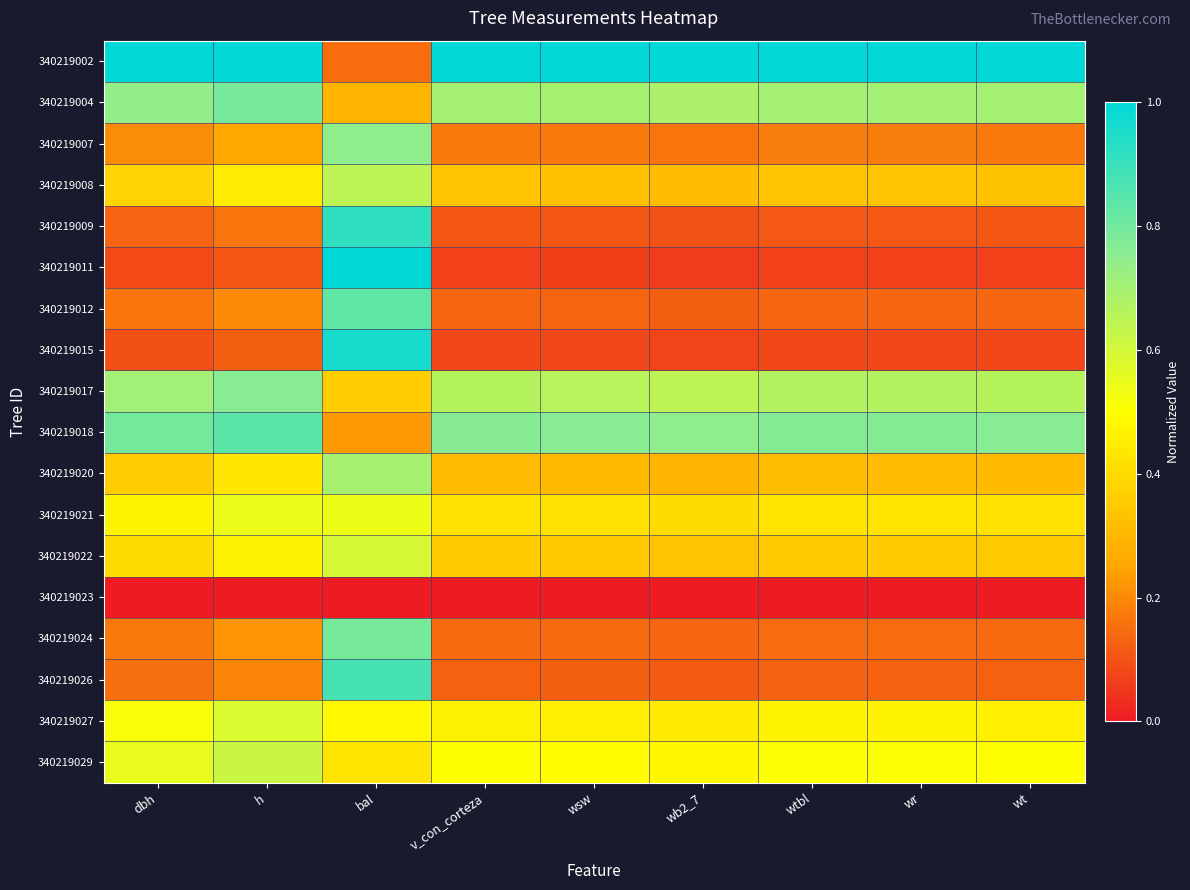

Which series has the widest spread of values?

340219011